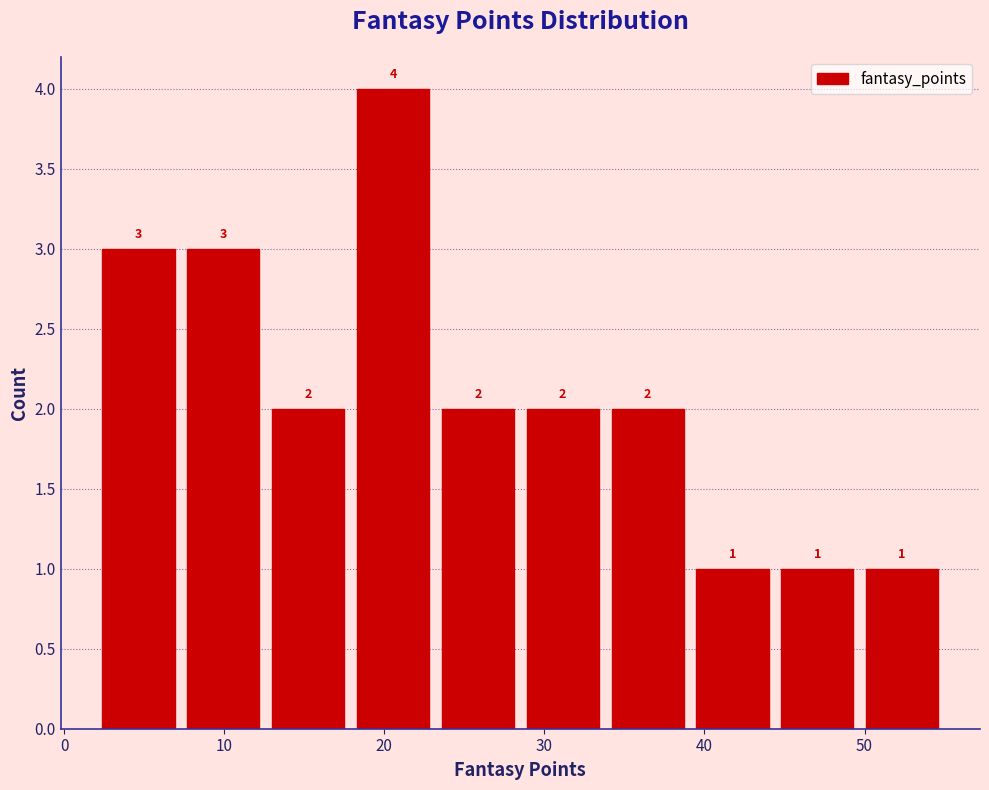

Reading left to right, list every bar in this chart as the range it spans on the x-axis followed by its height. The bar edges are not printed on the chart, so give them approximately, as read against the axis.

2.0 to 7.3: 3
7.3 to 12.6: 3
12.6 to 17.9: 2
17.9 to 23.2: 4
23.2 to 28.5: 2
28.5 to 33.8: 2
33.8 to 39.1: 2
39.1 to 44.4: 1
44.4 to 49.7: 1
49.7 to 55.0: 1